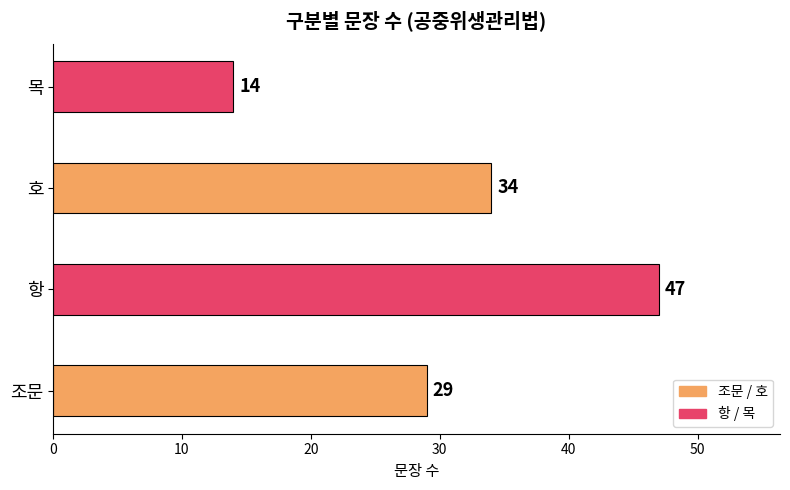

What is the smallest value displayed?

14